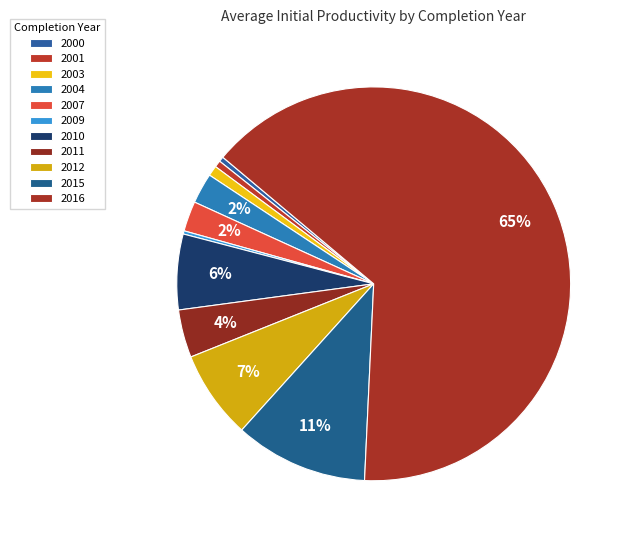

Does 2016 account for over 50% of the chart?

Yes